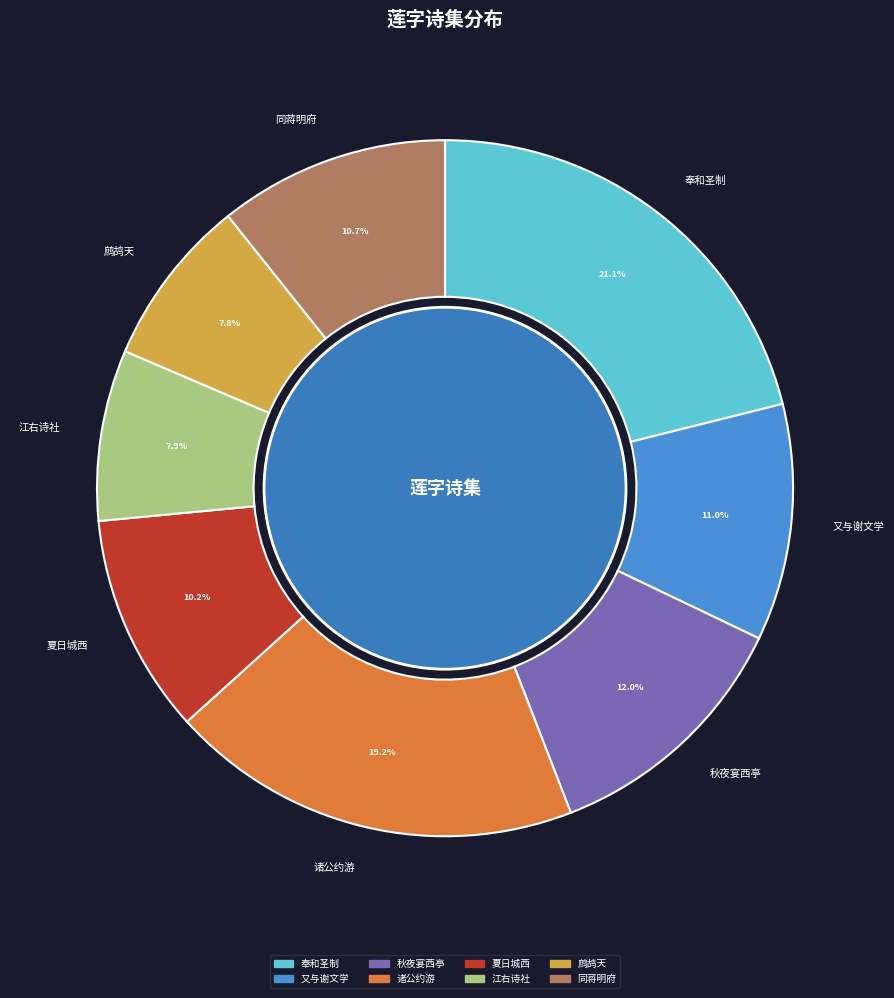

Does 秋夜宴西亭 represent more than half of the total?

No